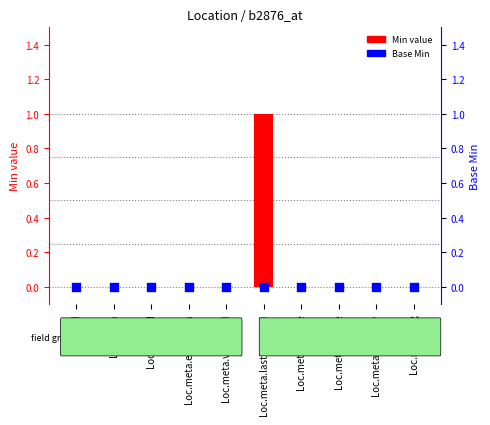

At how many categories does at least one series exceed 0?

1